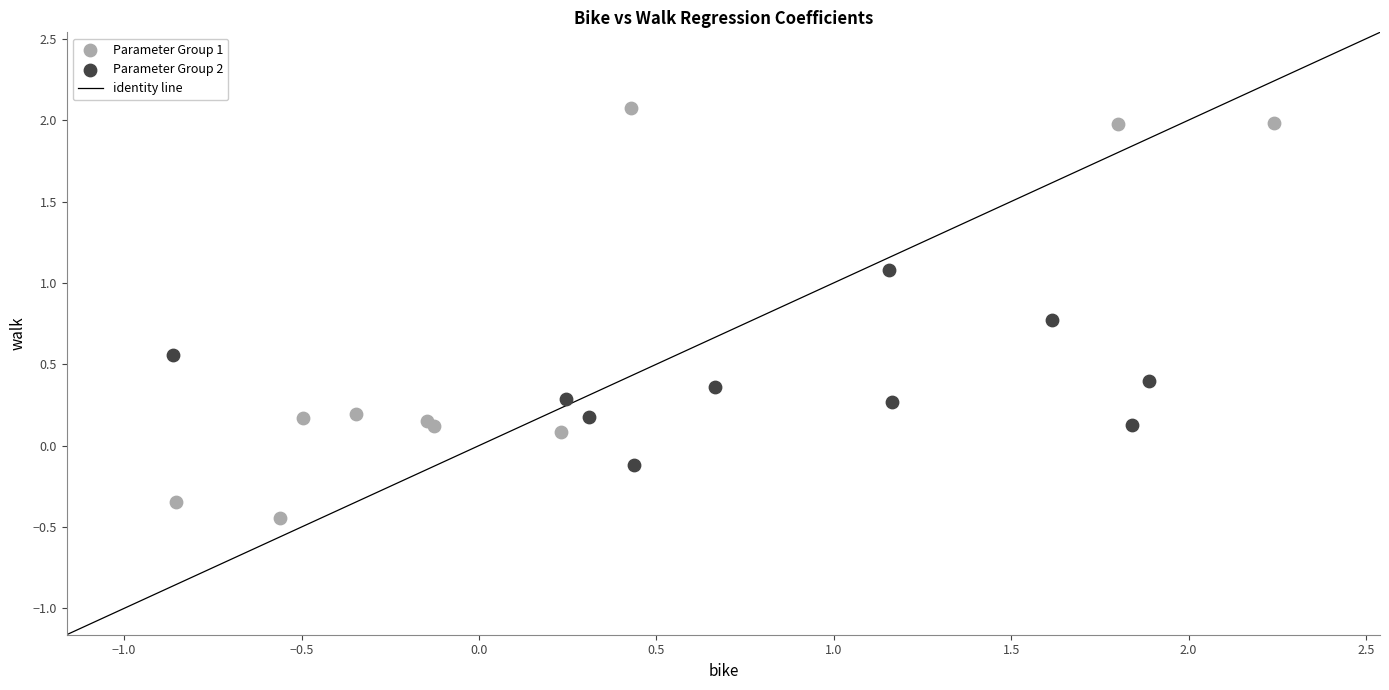

Which series contains the lowest Y value?

Parameter Group 1